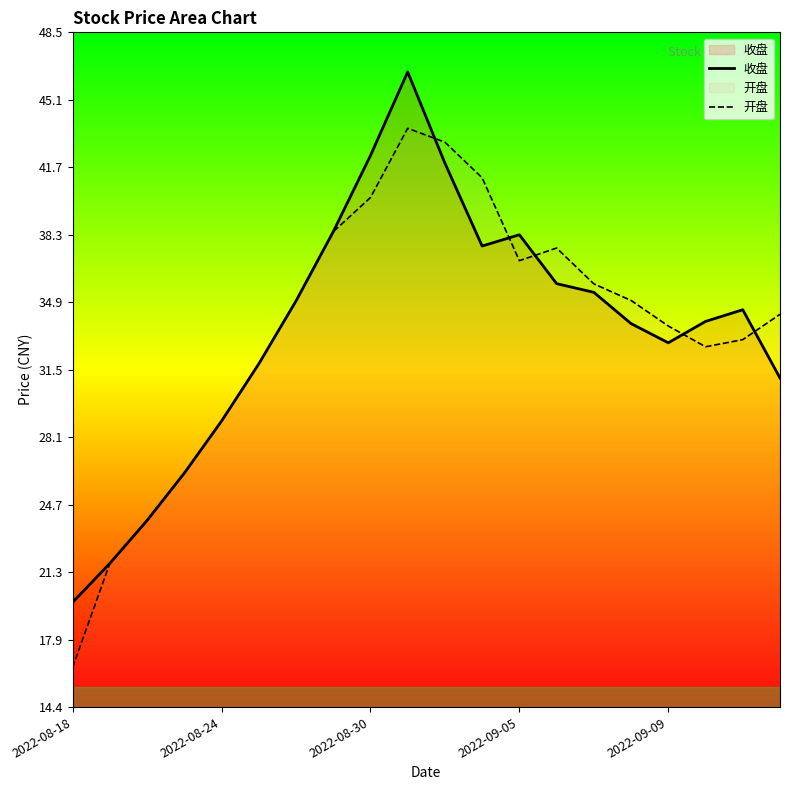

Where is 开盘 nearest to the value 30?

2022-08-24